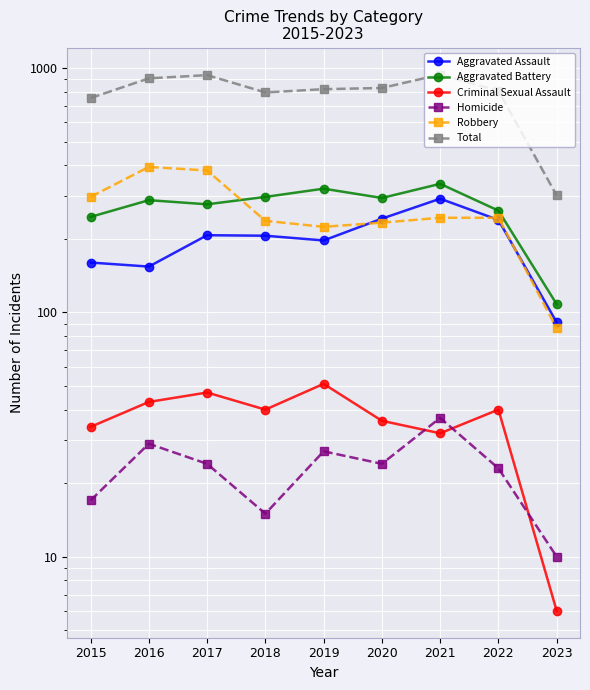

How many lines are shown in the chart?

6